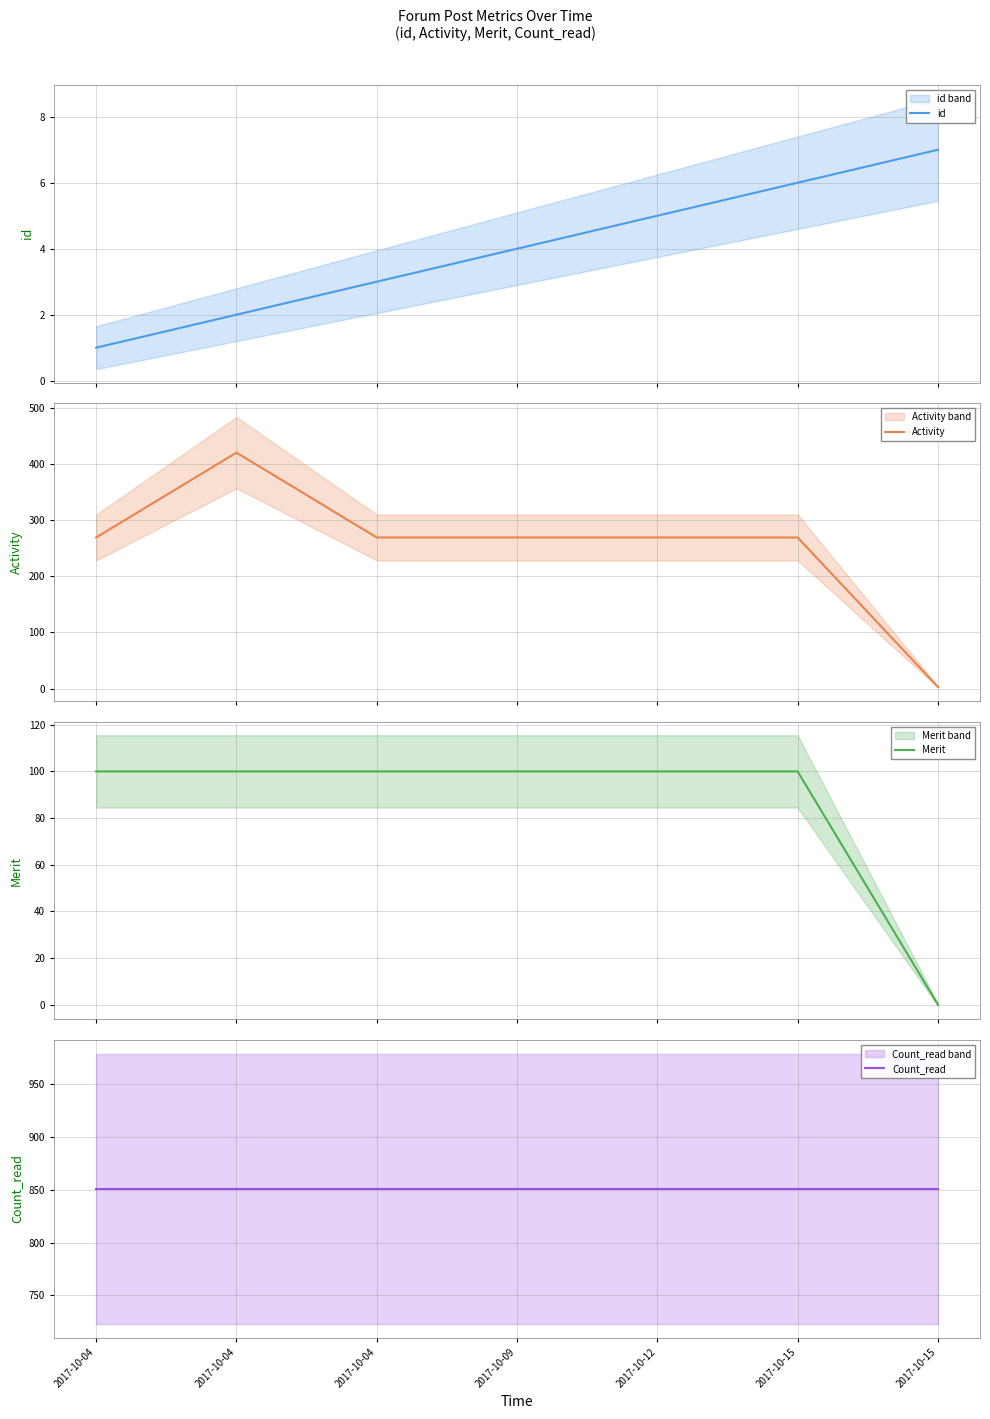

How many lines are shown in the chart?

4